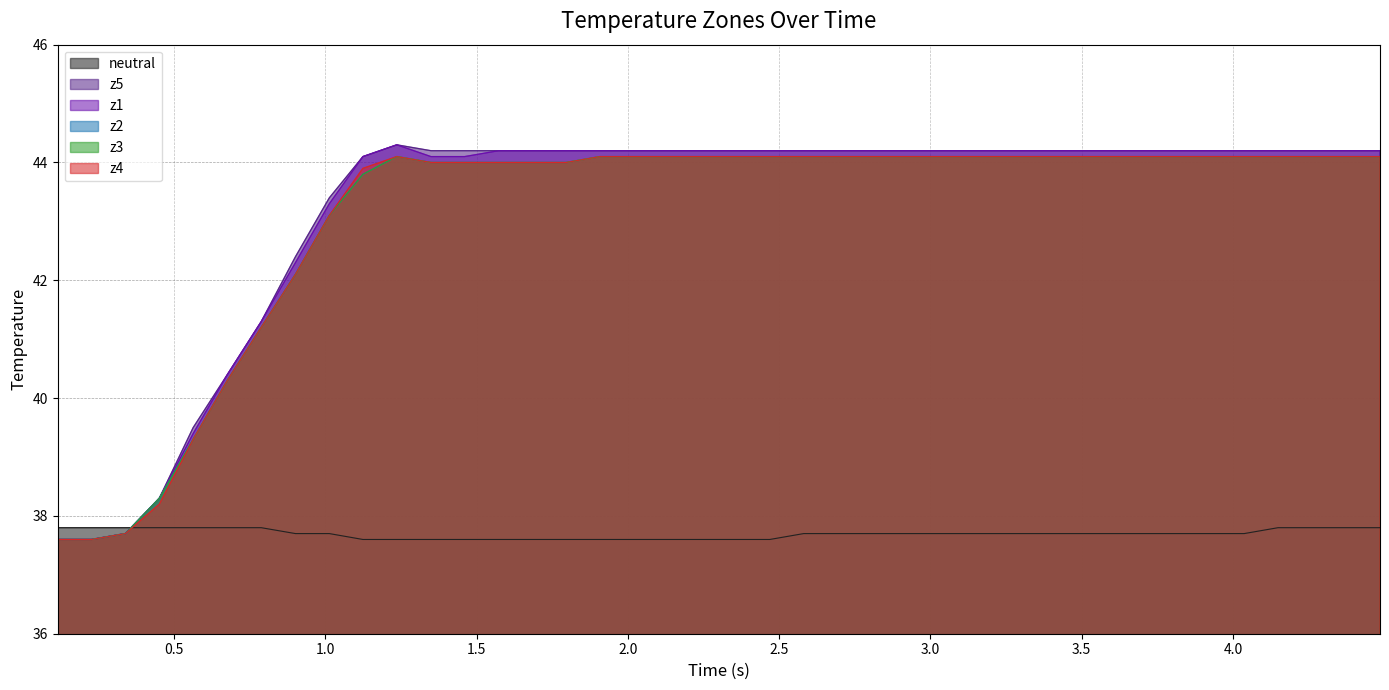

Which series has the widest spread of values?

z1